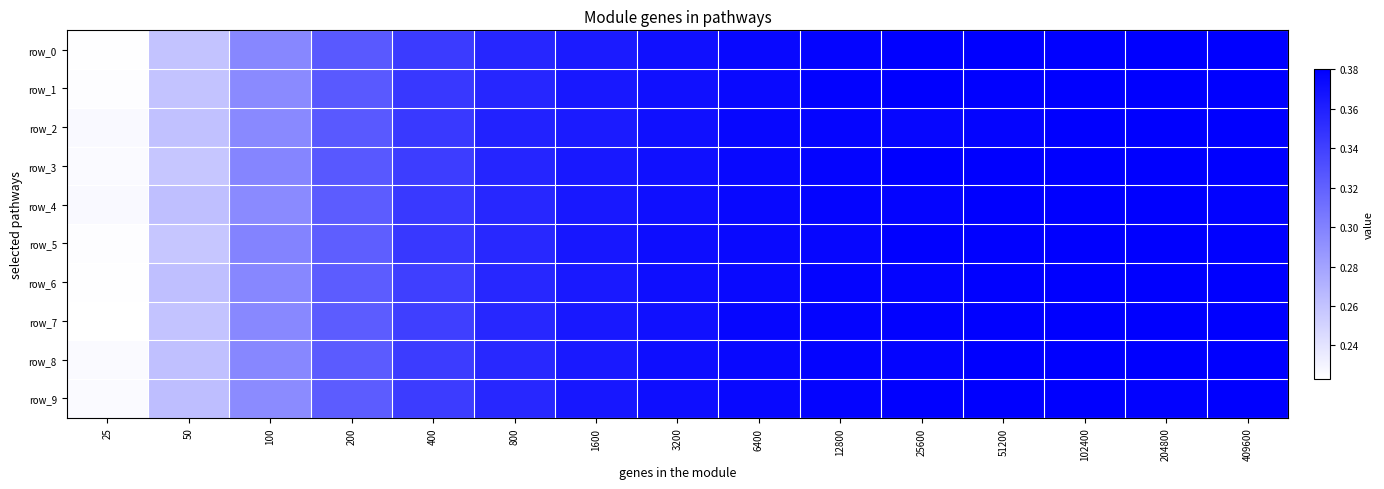

How many categories are shown in the chart?

15